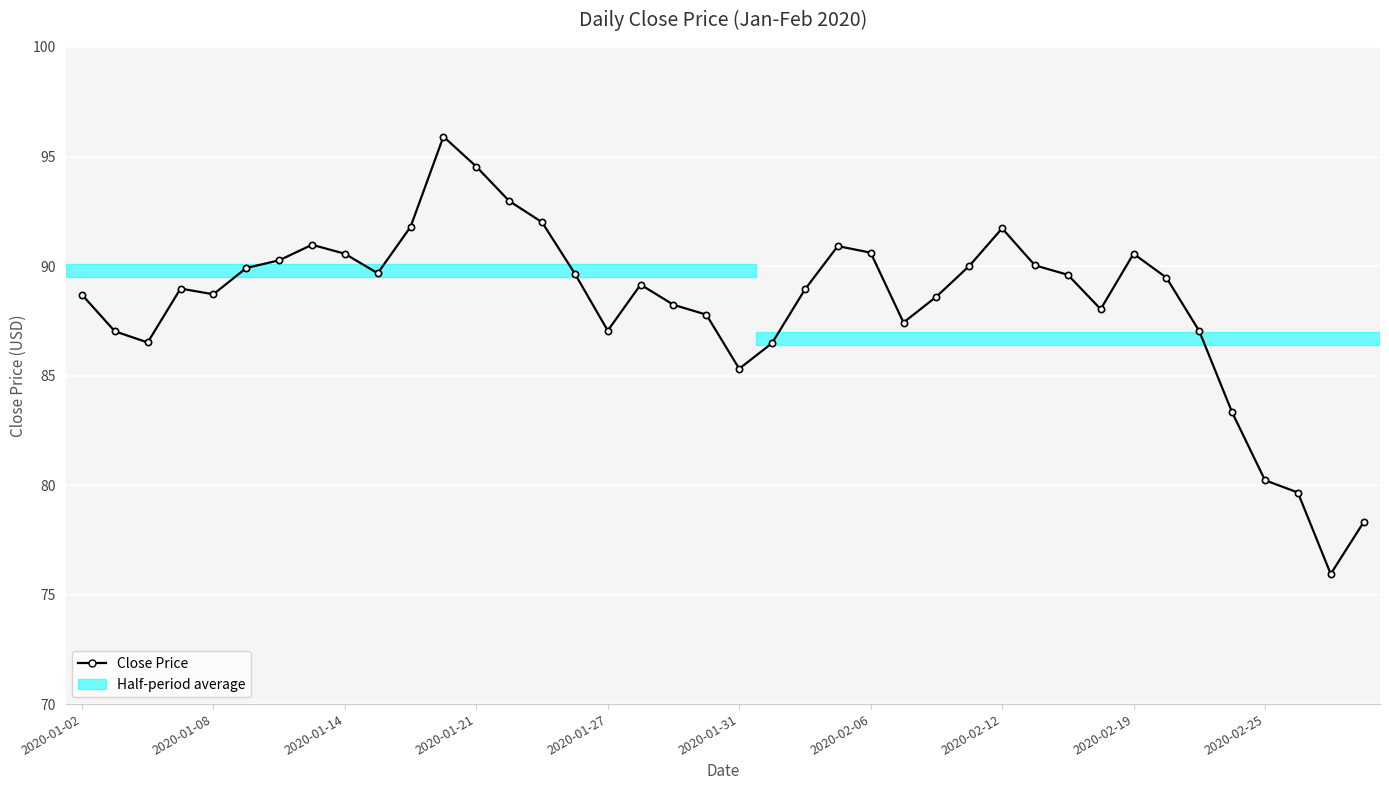

True or false: the data has more than 1 interior local peaks.

True